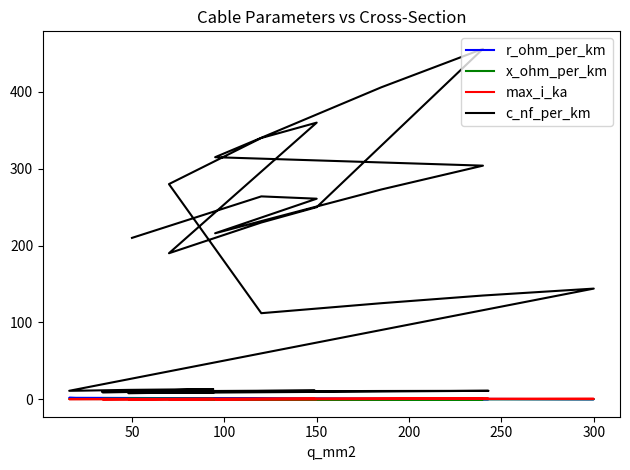

What are all the series names shown in the legend?

r_ohm_per_km, x_ohm_per_km, max_i_ka, c_nf_per_km